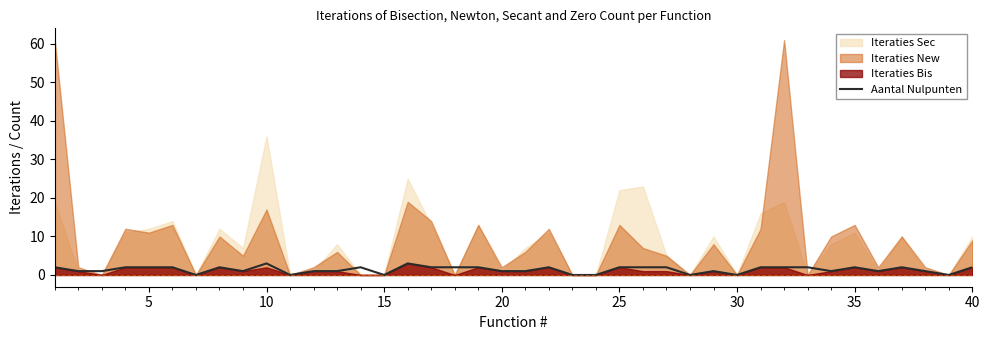

True or false: Aantal Nulpunten has a value of 0 at 30.

True